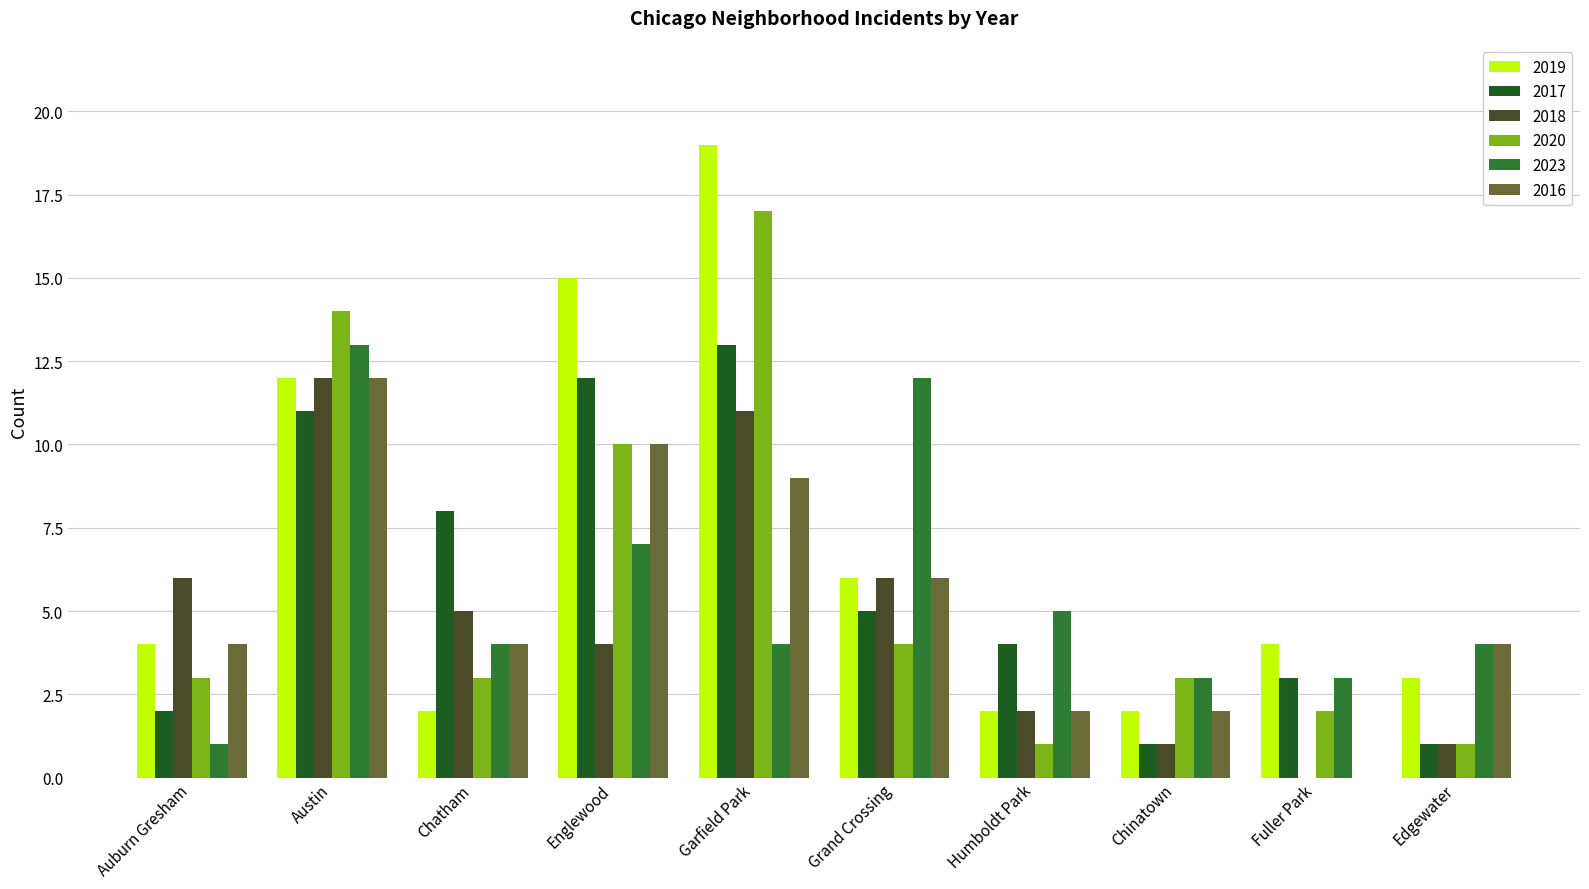

How many series are shown in this chart?

6